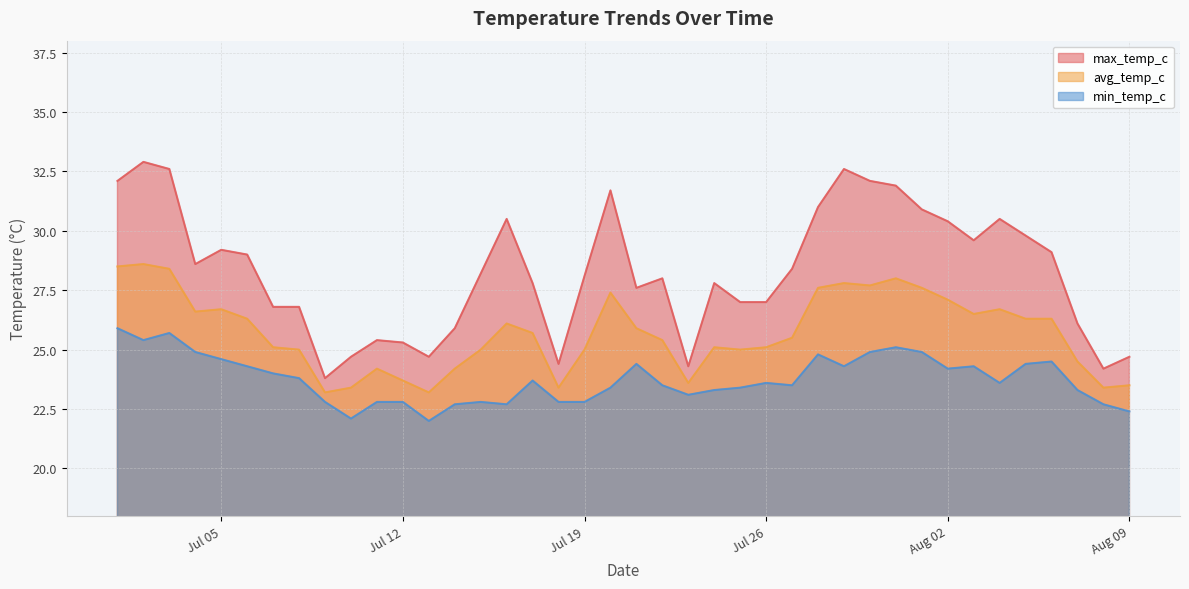

What is the sum of all max_temp_c values?

1131.5